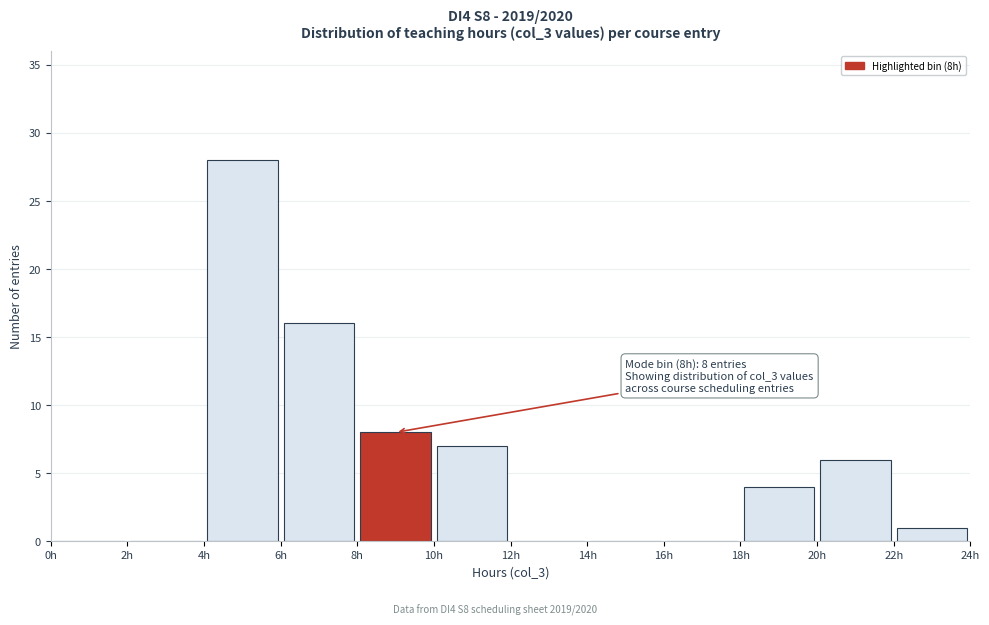

Which range on the x-axis has the tallest bar?

4 to 6